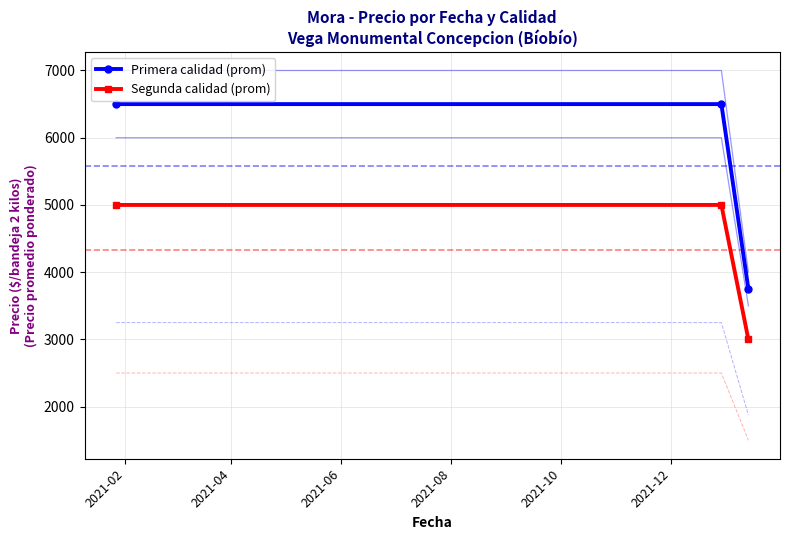

How many lines are shown in the chart?

2